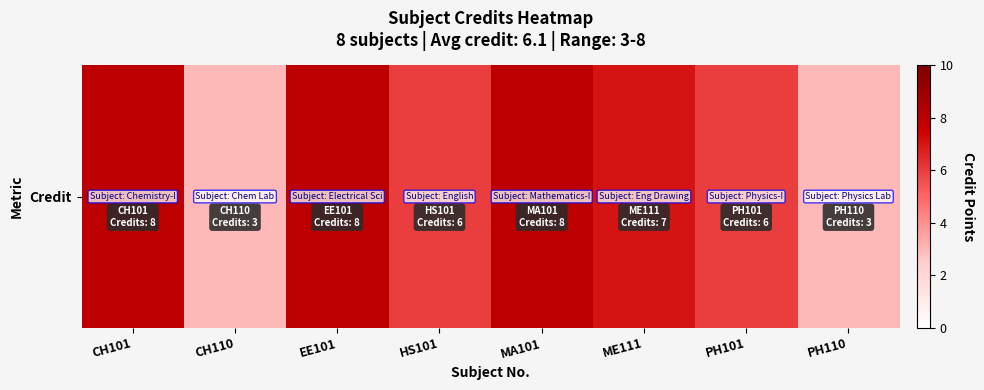

Where is the data nearest to the value 5?

HS101